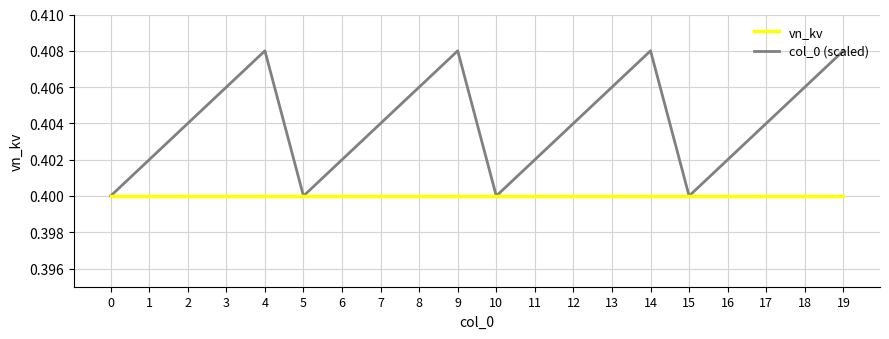

True or false: vn_kv has a value of 0.4 at 7.

True